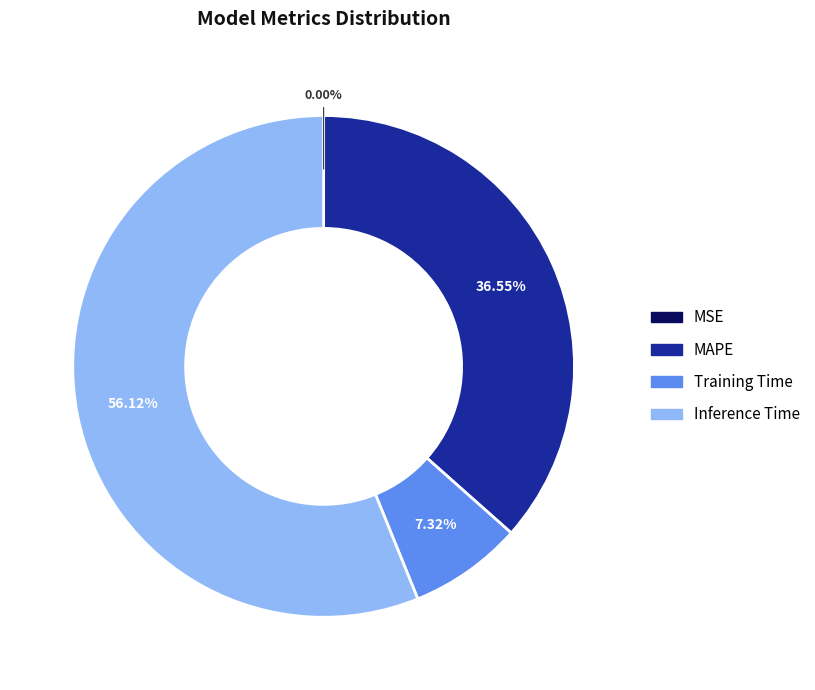

Is there a majority slice in this chart?

Yes